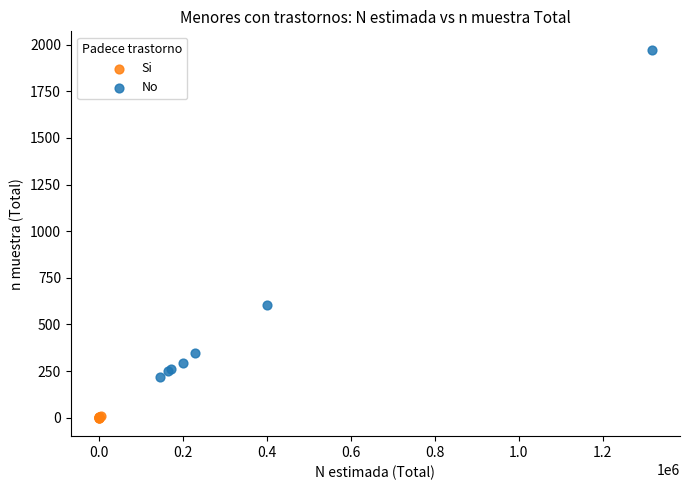

Which series has the largest Y range (max minus min)?

No